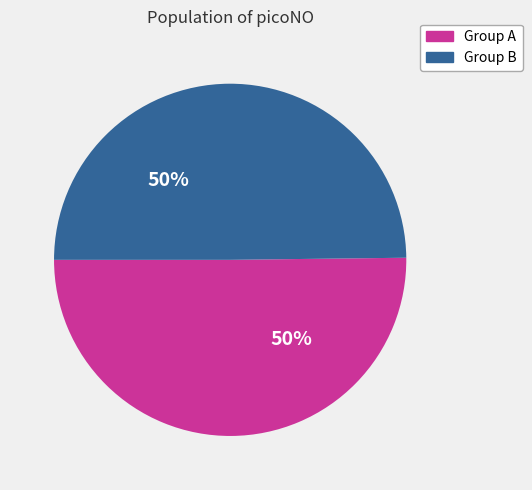

To the nearest percent, what is the average slice percentage?

50%